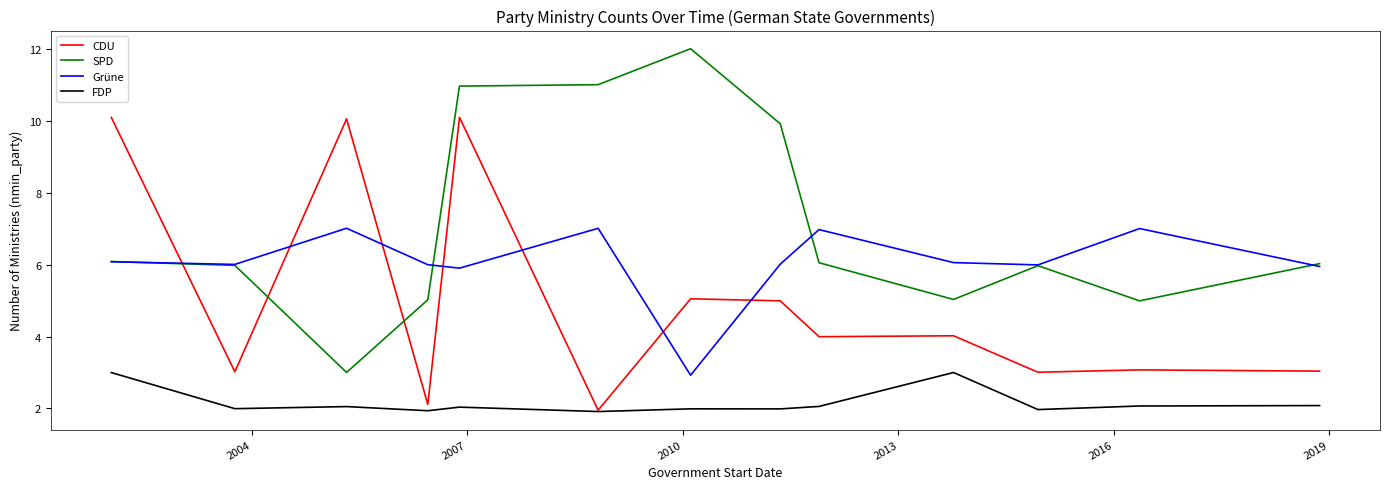

Reading left to right, transcribe all the data shown in this chart.

CDU: 10.1	3.0	10.0	2.1	10.1	2.0	5.0	5.0	4.0	4.0	3.0	3.1	3.0
SPD: 6.1	6.0	3.0	5.0	11.0	11.0	12.0	9.9	6.1	5.0	6.0	5.0	6.0
Grüne: 6.1	6.0	7.0	6.0	5.9	7.0	2.9	6.0	7.0	6.1	6.0	7.0	5.9
FDP: 3.0	2.0	2.1	1.9	2.0	1.9	2.0	2.0	2.1	3.0	2.0	2.1	2.1